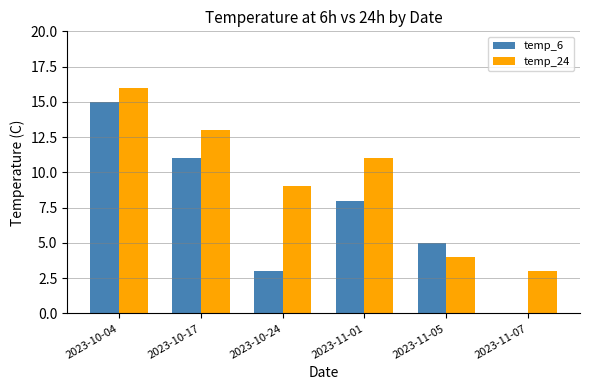

Between 2023-10-24 and 2023-11-07, which series saw the biggest shift?

temp_24